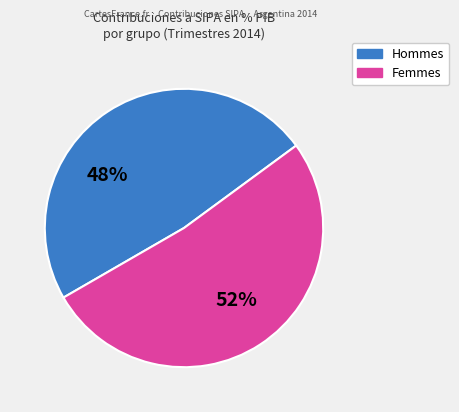

How many slices are in this pie chart?

2